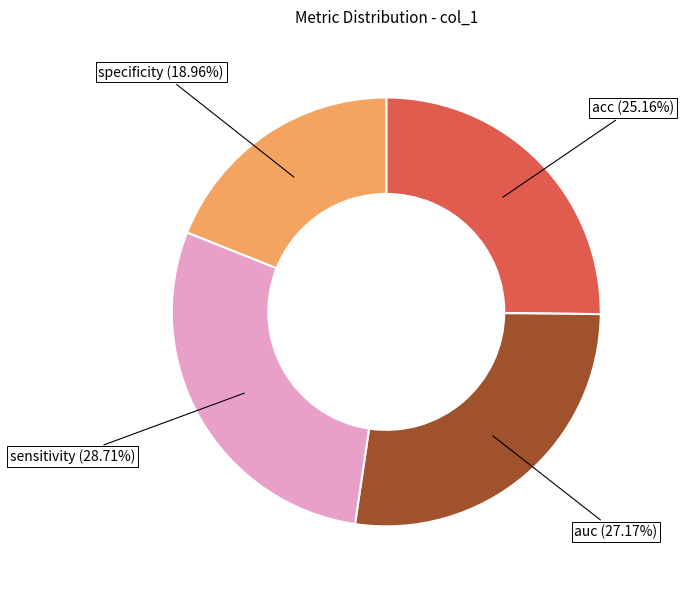

Is it true that acc is 25% of the pie?

True